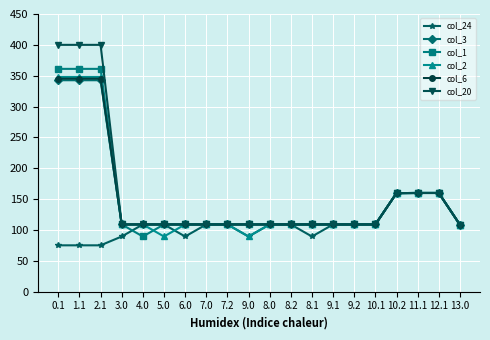

How many lines are shown in the chart?

6